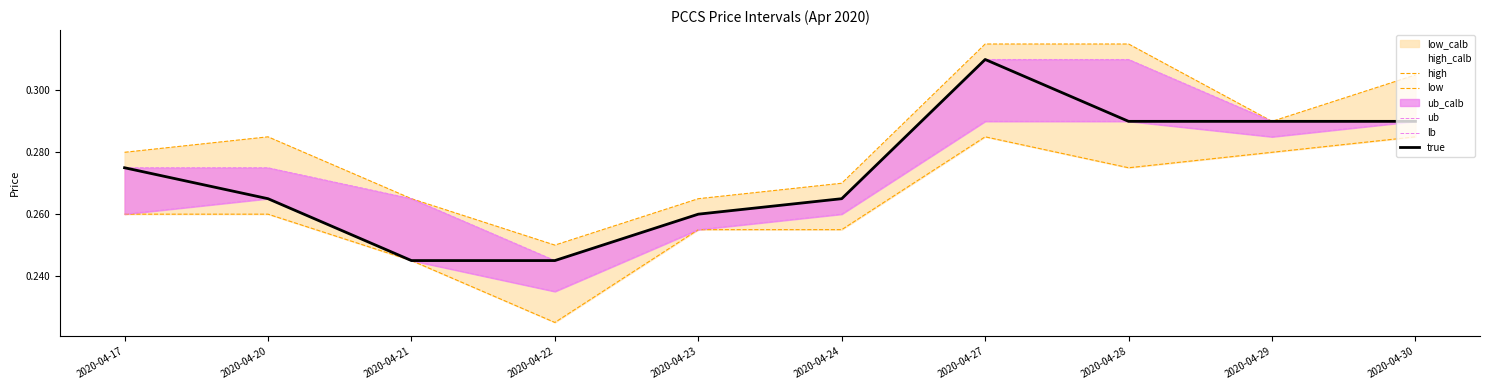

Read the true value at 2020-04-20.

0.3